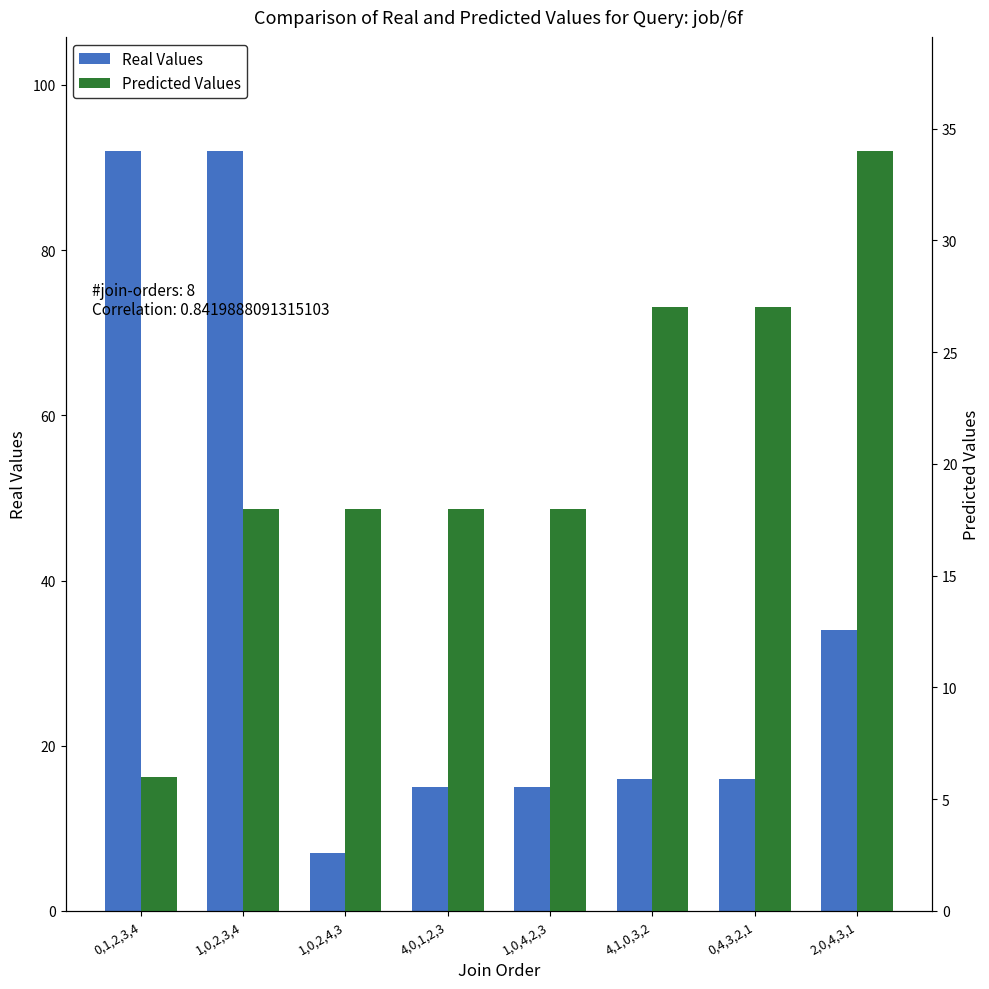

What is the total value across all series at 0,1,2,3,4?

98